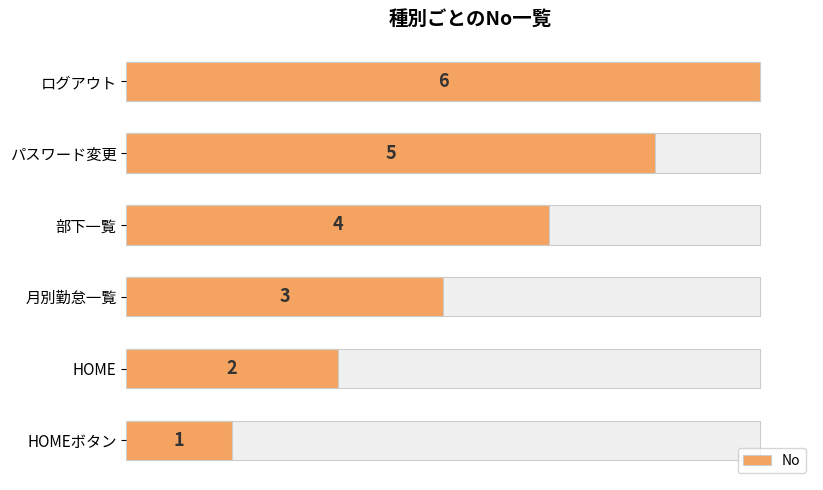

What is the value of the 6th bar from the left?

6